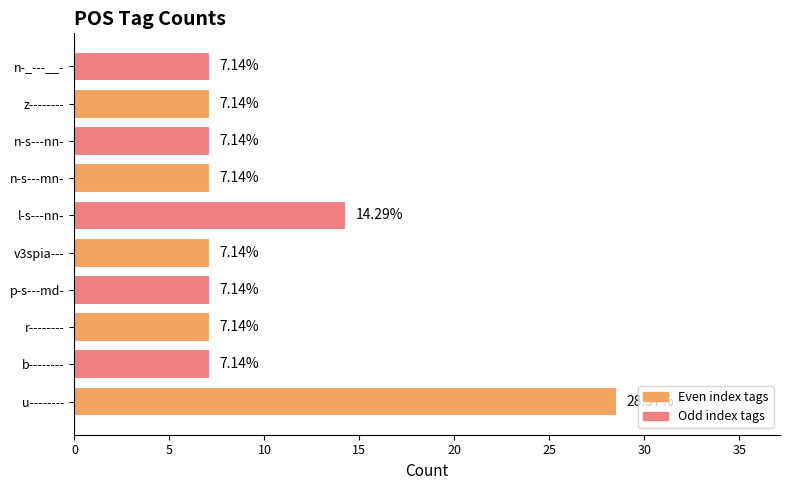

Approximately how many times larger is the value at v3spia--- compared to z--------?

1.0